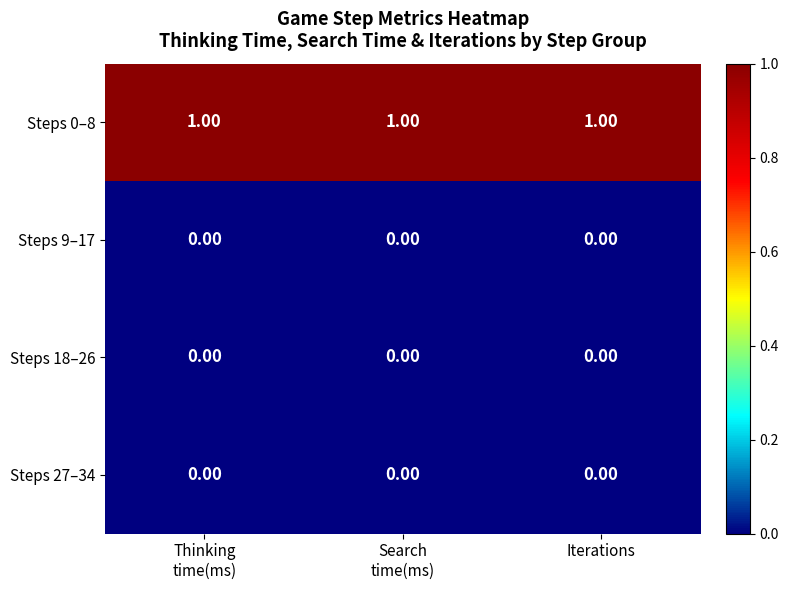

At how many categories does at least one series exceed 0?

3